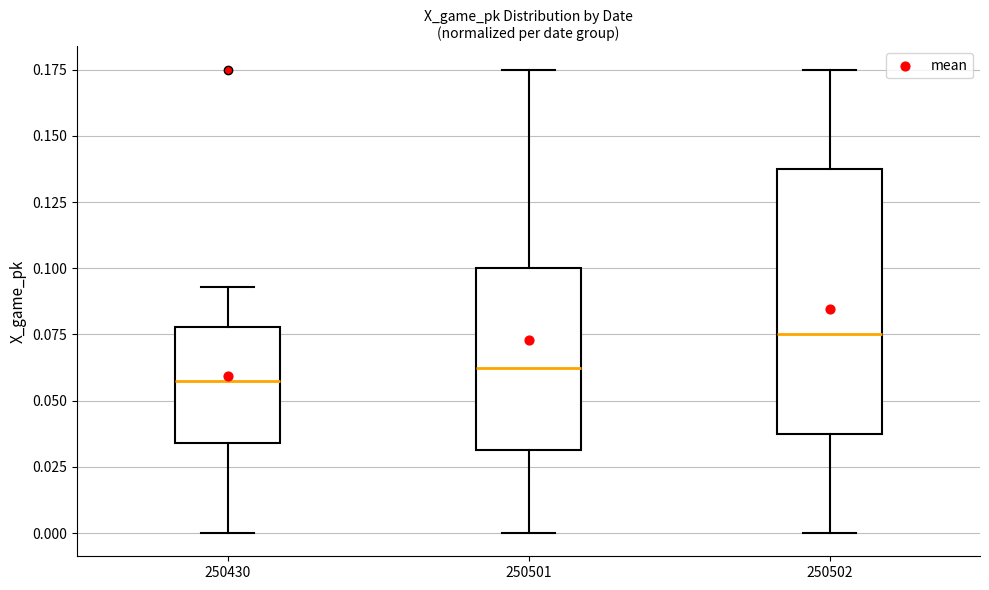

Where is the lower edge of the box at x = 250430 on the y-axis? The values are not printed on the chart, so give them approximately, as read against the axis.

0.035